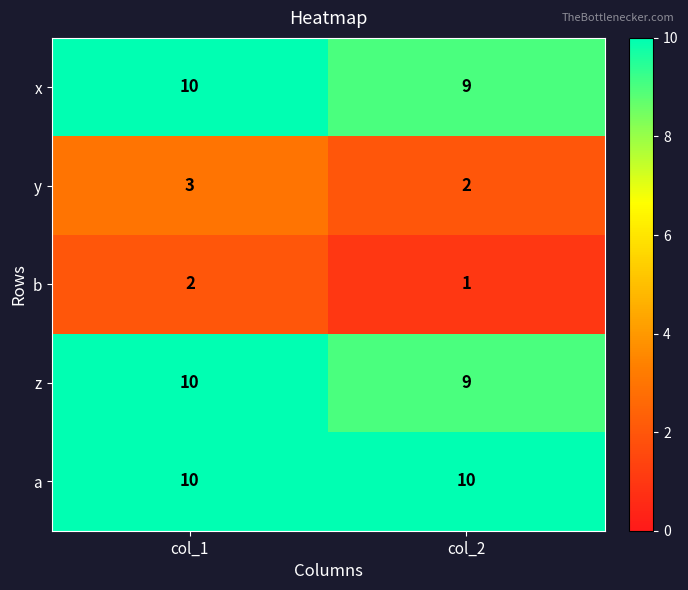

Where is y nearest to the value 2?

col_2